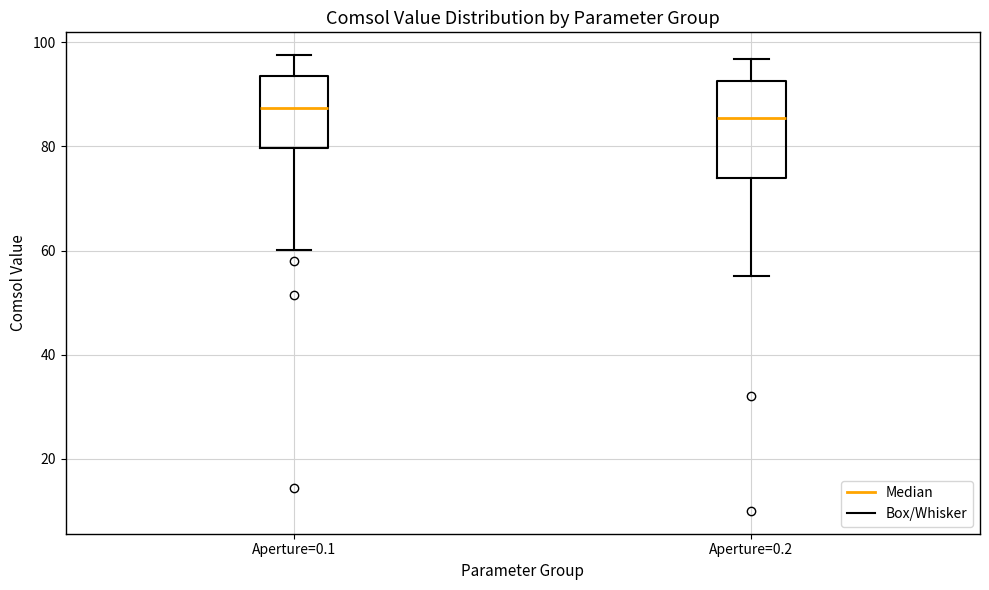

Comparing the boxes themselves (not the whiskers), which one is the tallest?

Aperture=0.2